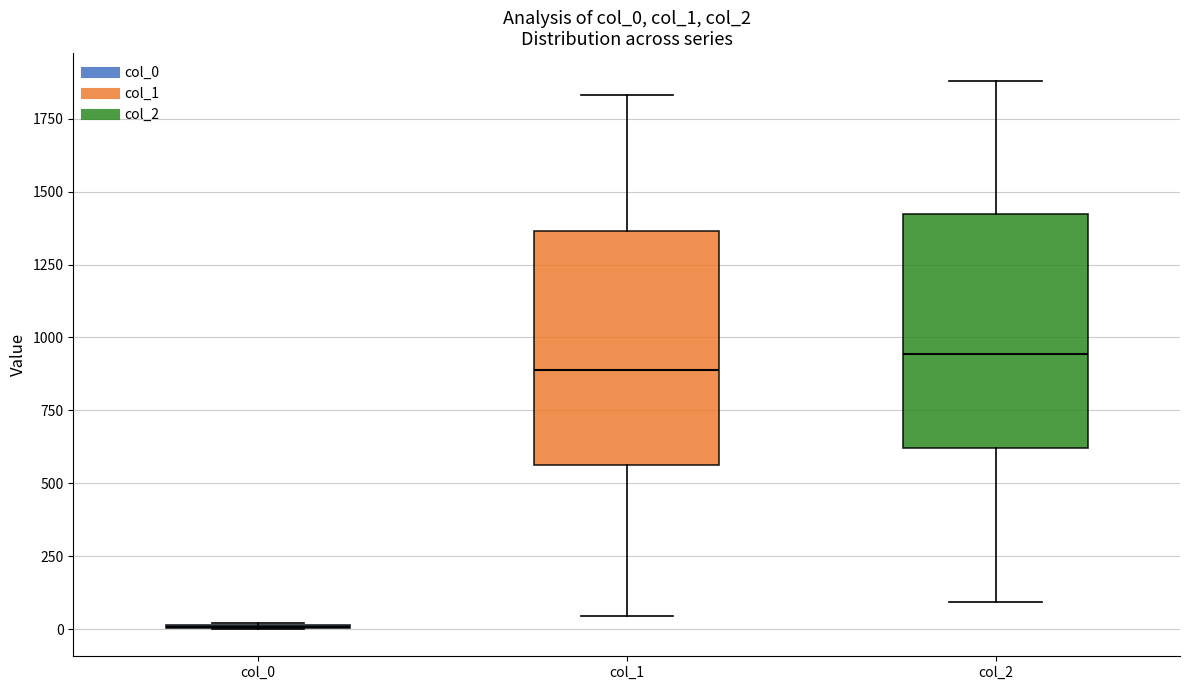

Where does the lower whisker of the box for col_1 end on the y-axis? The values are not printed on the chart, so give them approximately, as read against the axis.

50